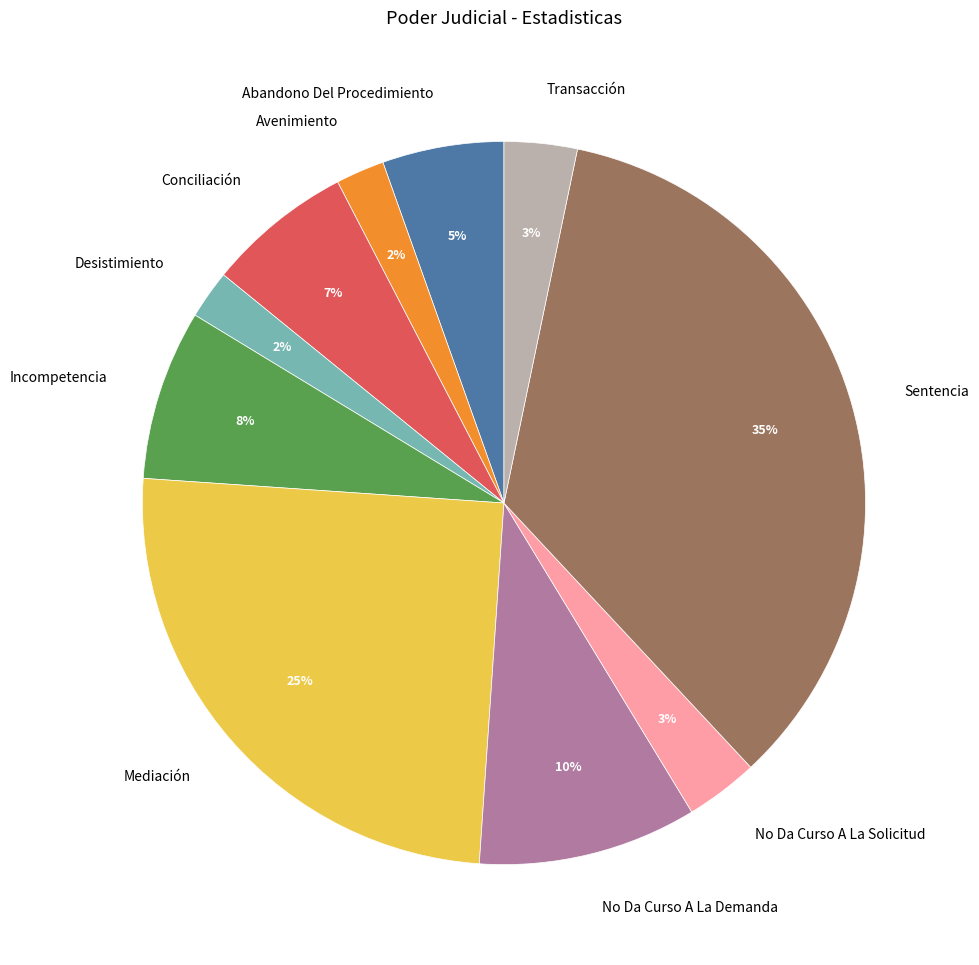

What is the ratio of the value at Avenimiento to the value at Conciliación?

0.3